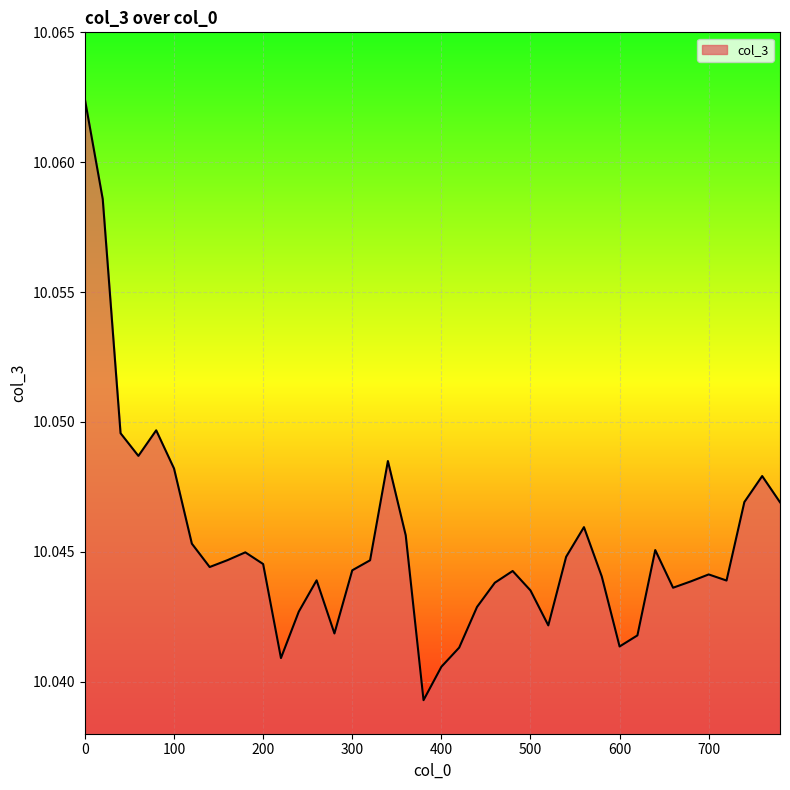

Where is the first local minimum?

60